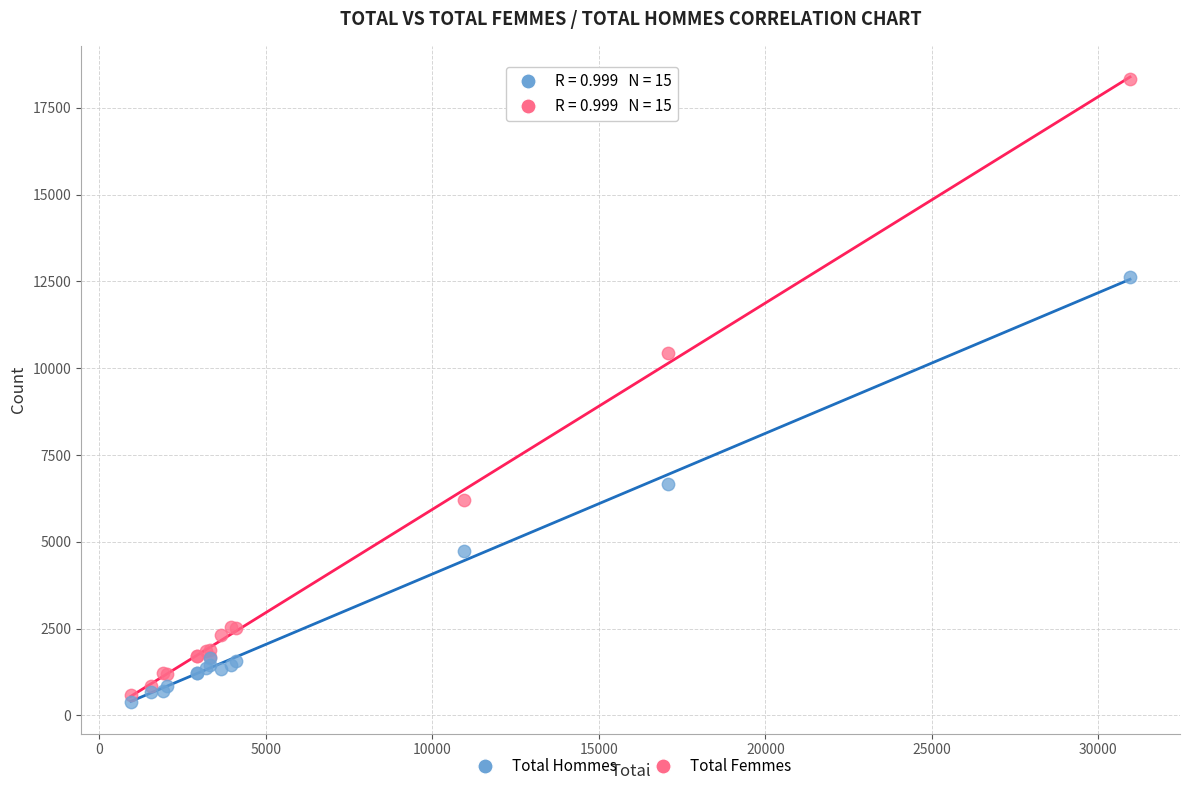

In the Total Femmes series, what Y value is closest to 9452?

10423